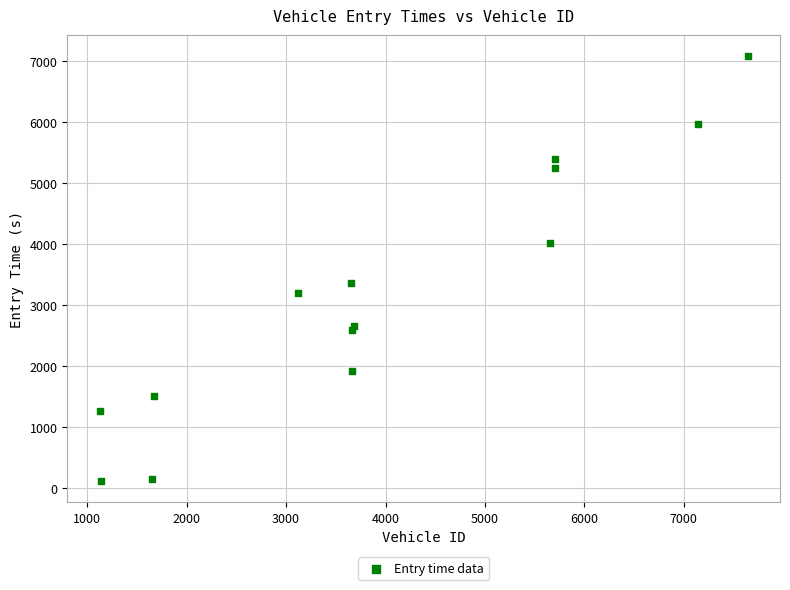

What Y value in the scatter plot is closest to 3593?

3354.9